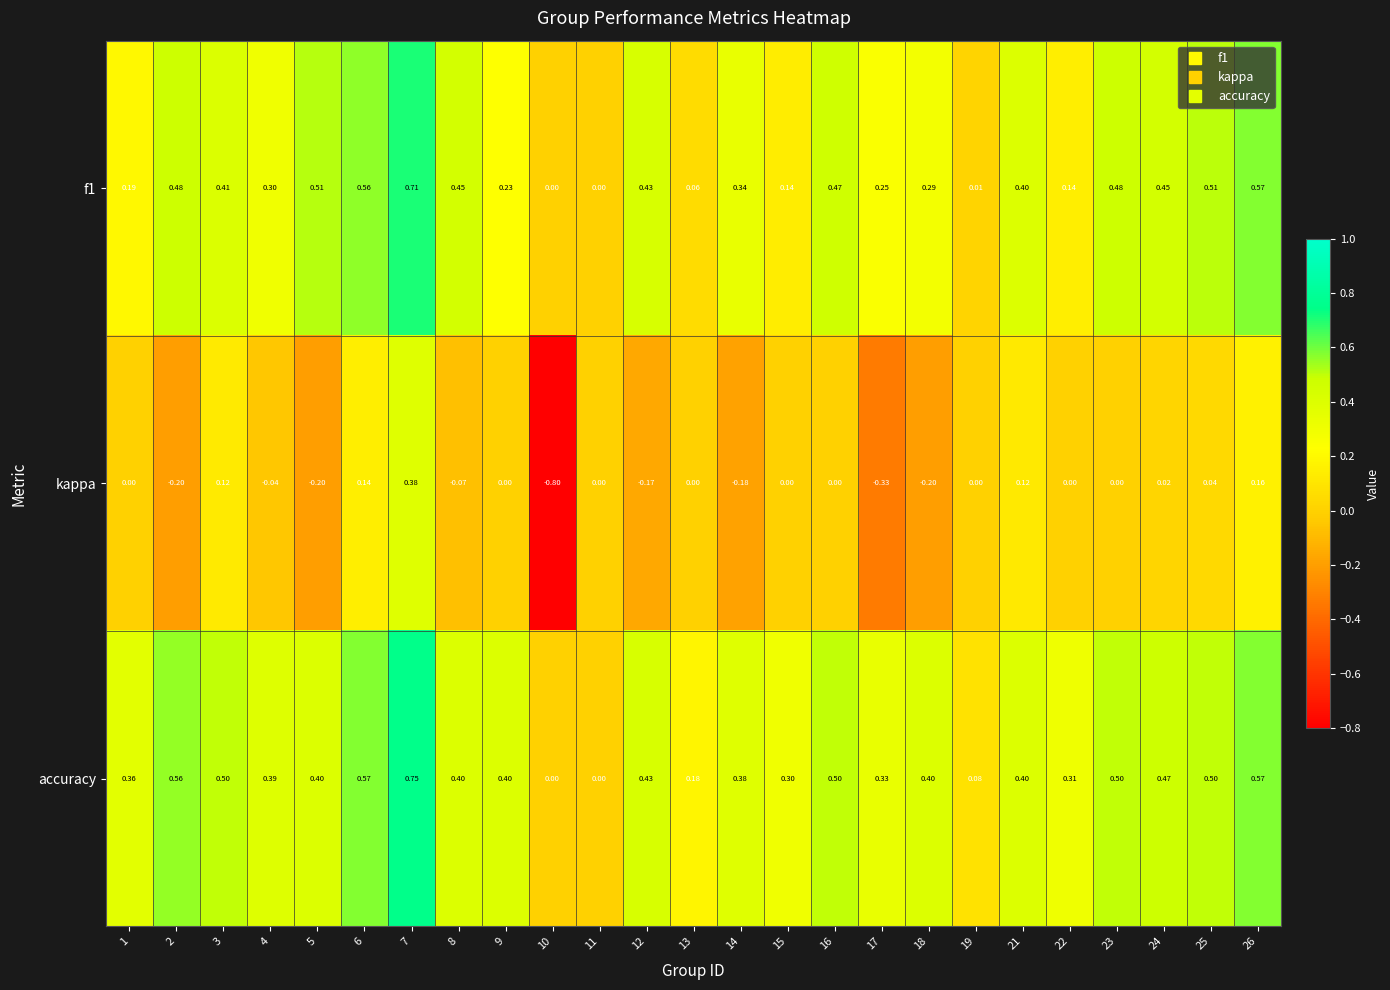

How many distinct data groups are displayed?

3